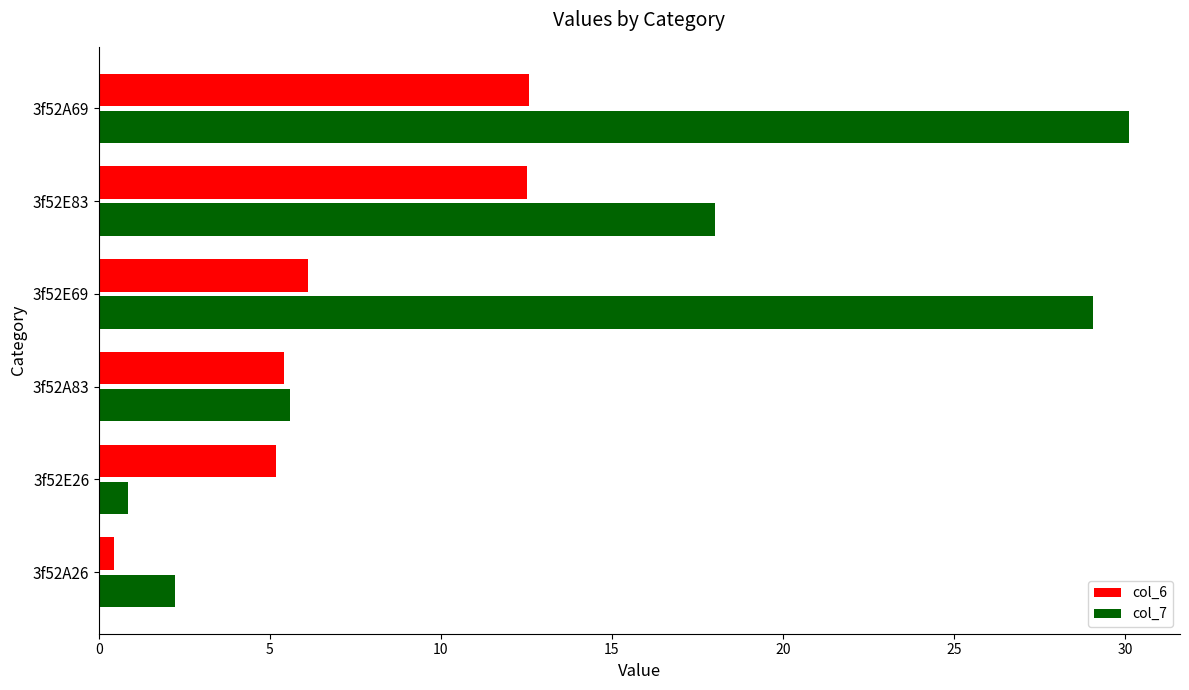

Is the value of col_6 at 3f52A69 greater than the value of col_7 at 3f52A69?

No